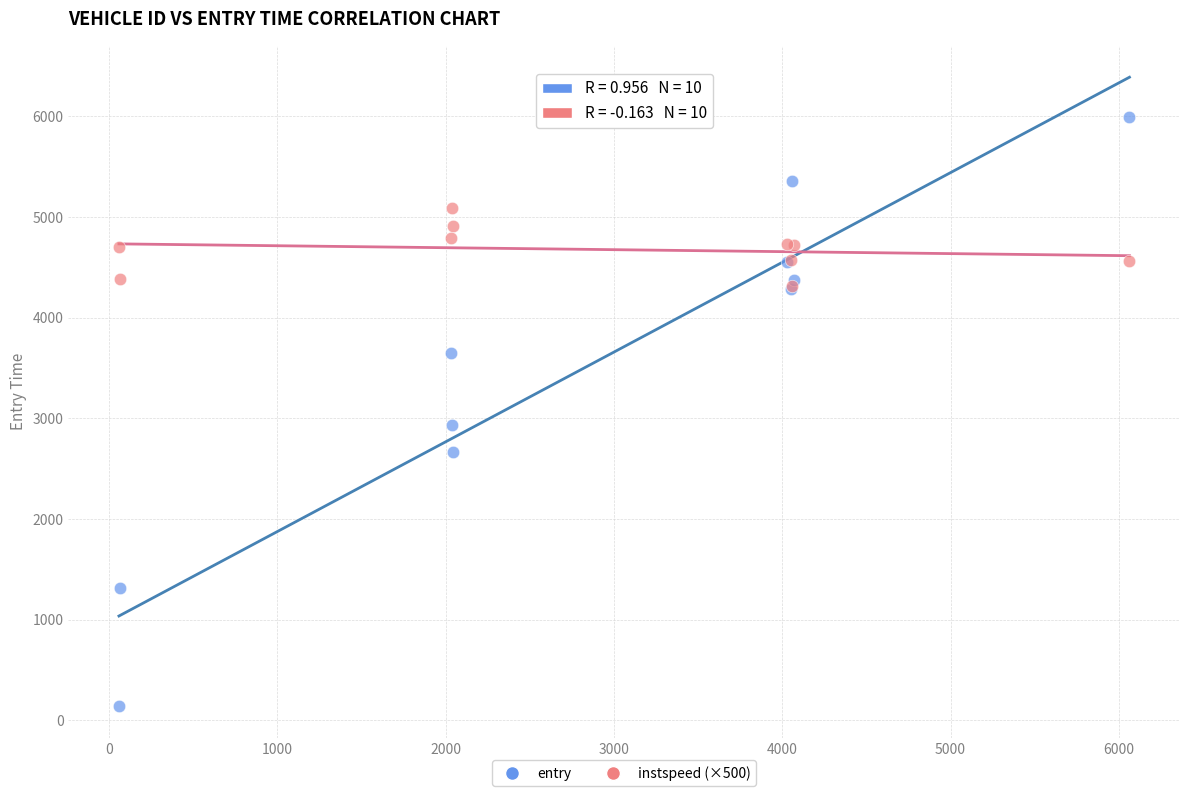

In the entry series, what Y value is closest to 3067?

2932.5